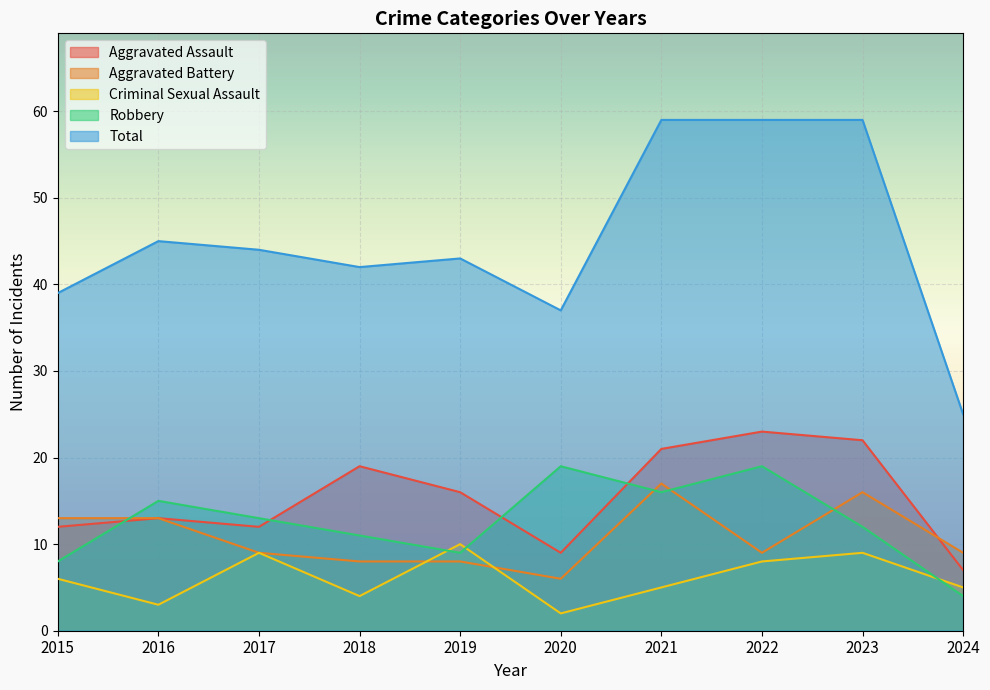

True or false: Total and Aggravated Battery intersect in this chart.

False